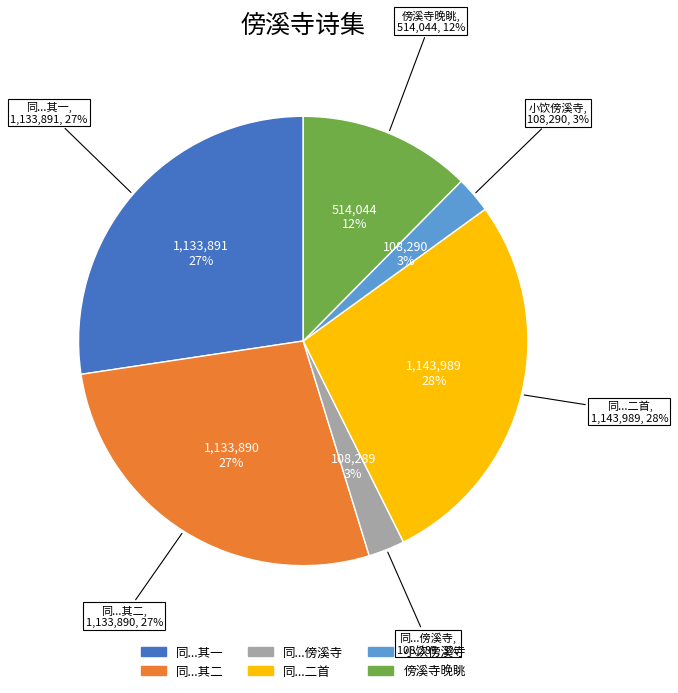

Count the number of slices in the pie.

6